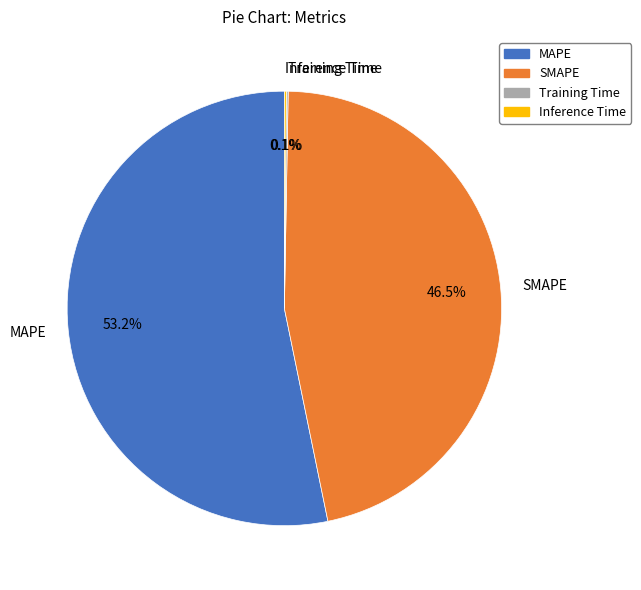

What is the largest slice in the pie chart?

MAPE